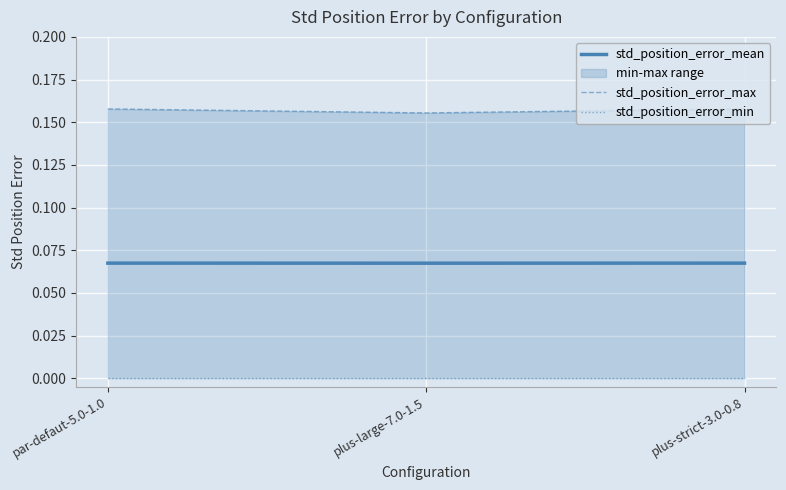

At which category is the sum across all series the highest?

par-defaut-5.0-1.0